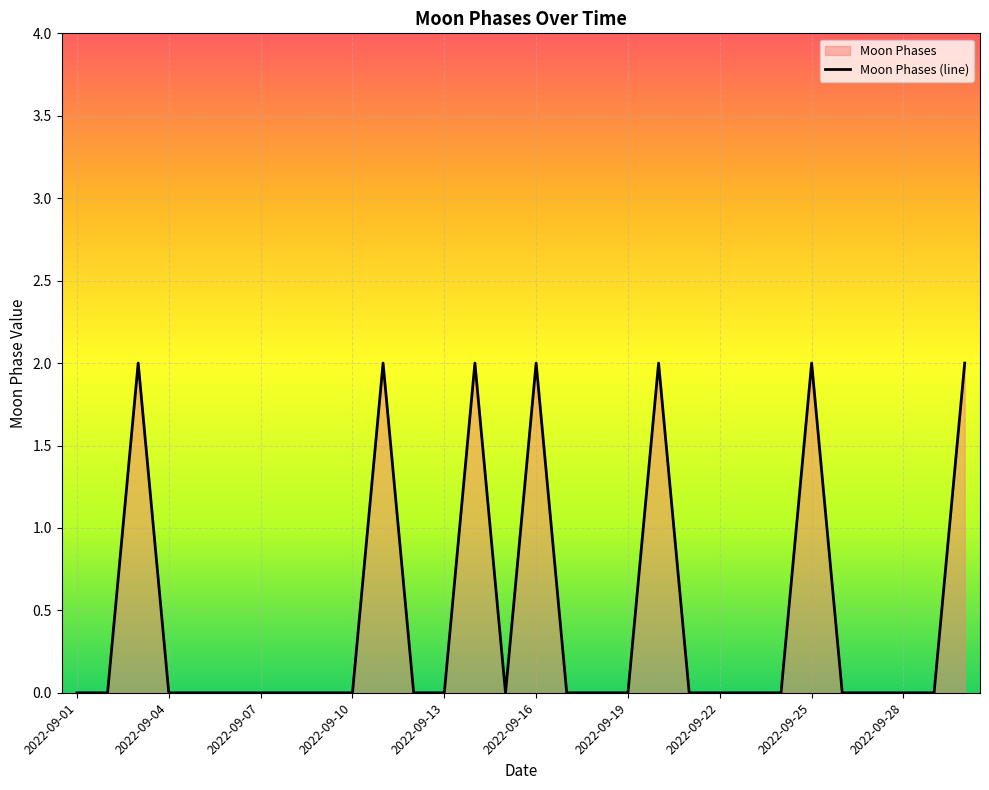

The value at 2022-09-28 is 1. True or false?

False